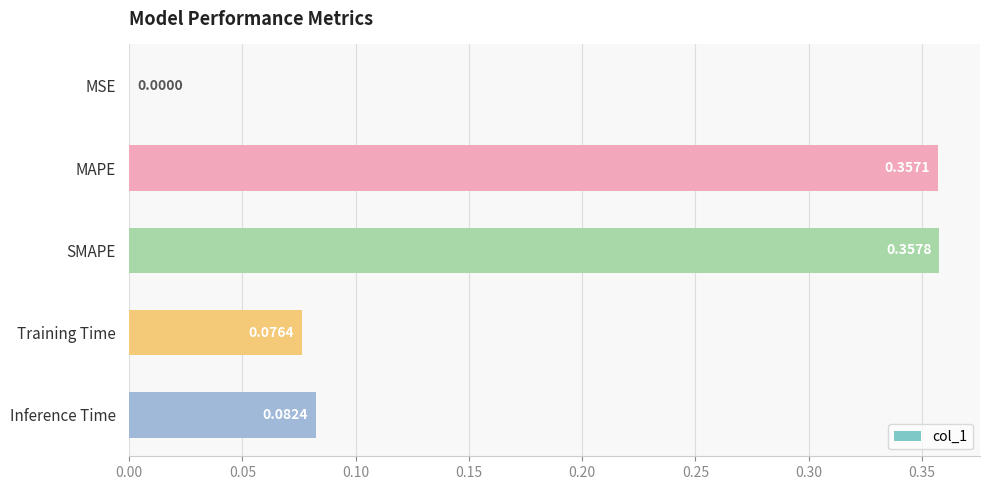

Between SMAPE and MAPE, which is larger?

SMAPE